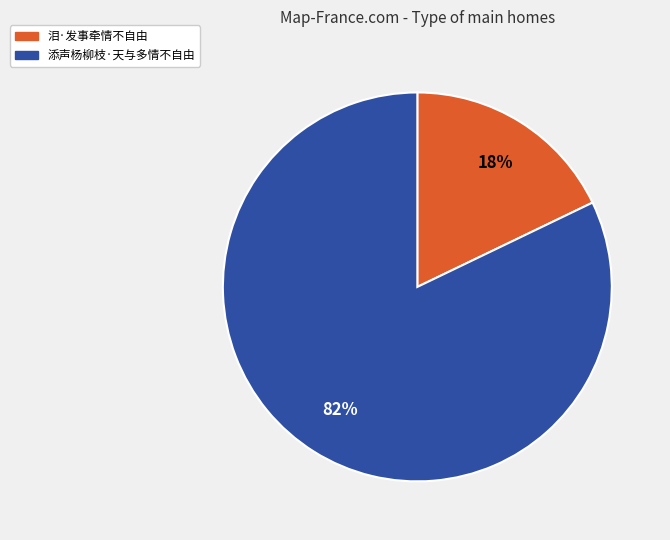

To the nearest percent, what is the combined percentage of 添声杨柳枝·天与多情不自由 and 泪·发事牵情不自由?

100%